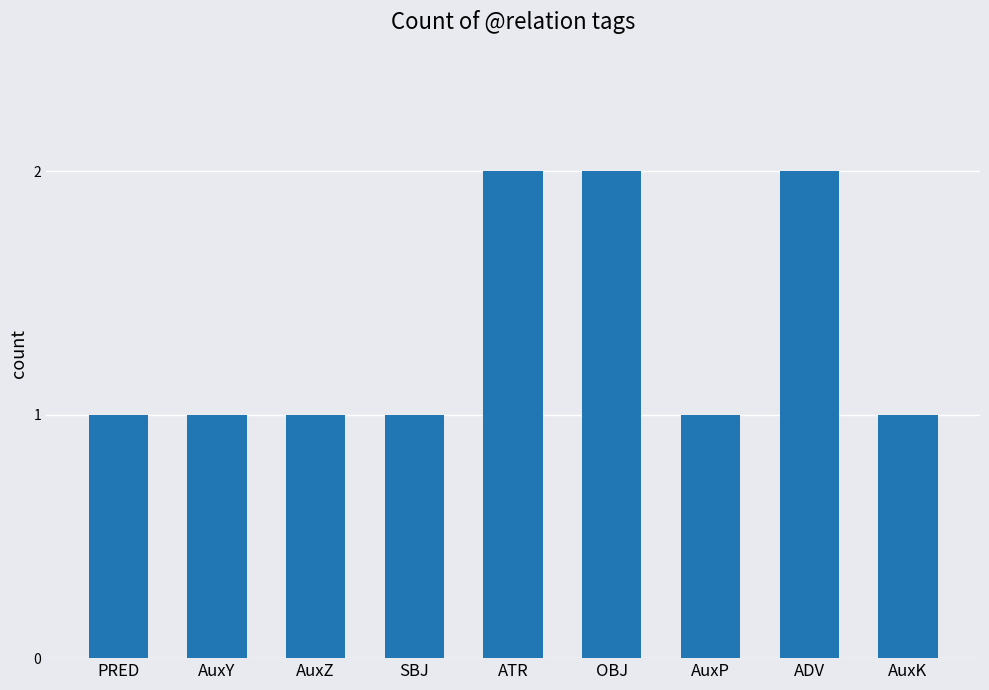

What is the sum of the values at OBJ and PRED?

3